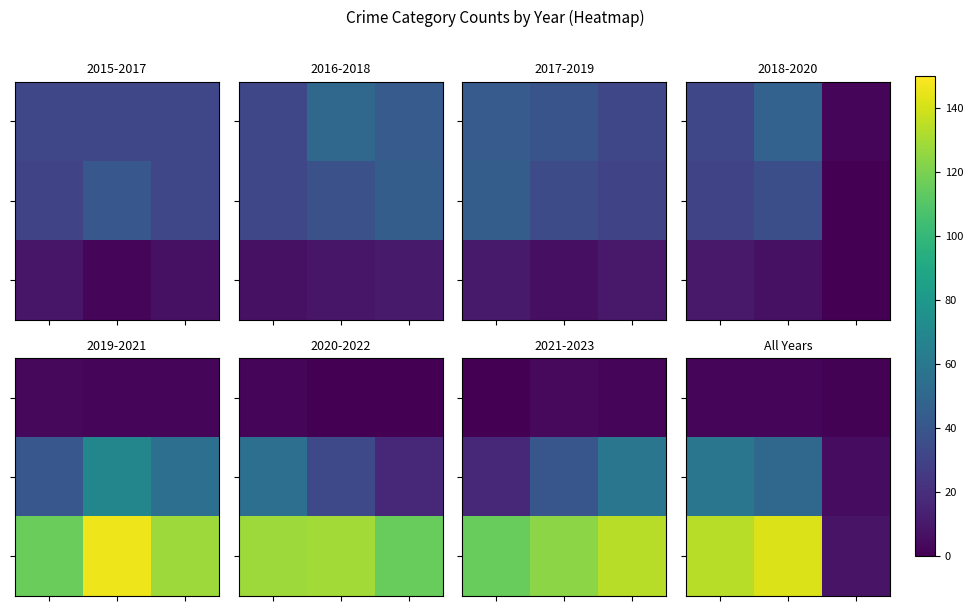

How many distinct data groups are displayed?

3